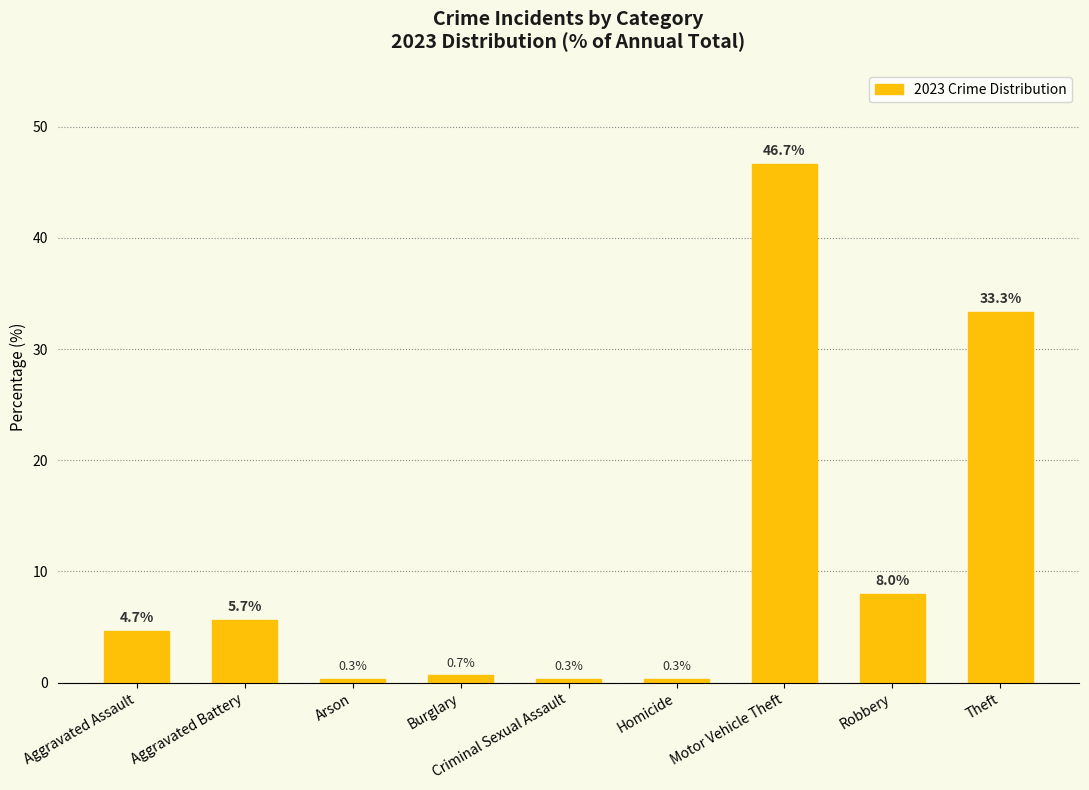

What is the change in value from Aggravated Battery to Theft?

+27.7